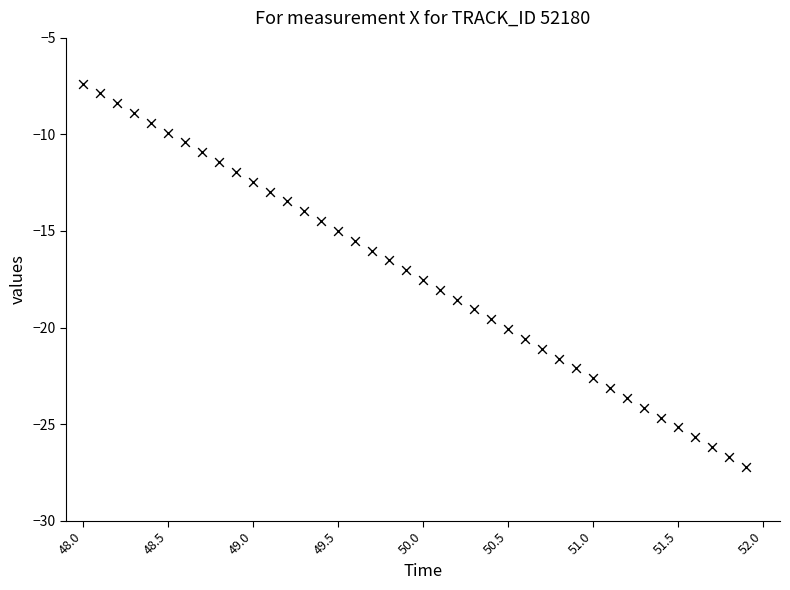

What is the range of Y values (max minus min)?

19.8